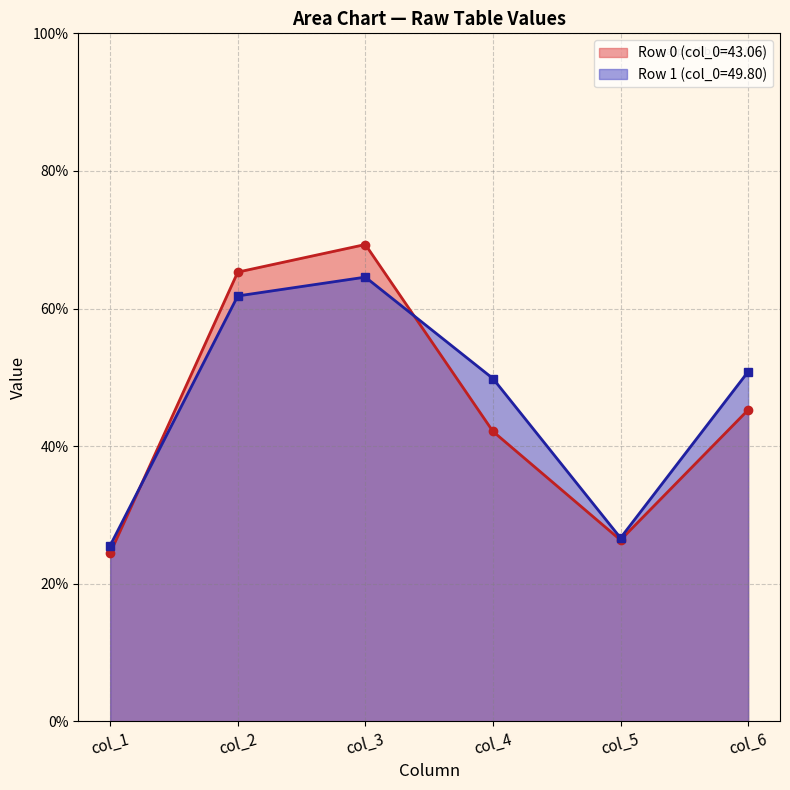

How many data points in col_2 are less than 65?

1